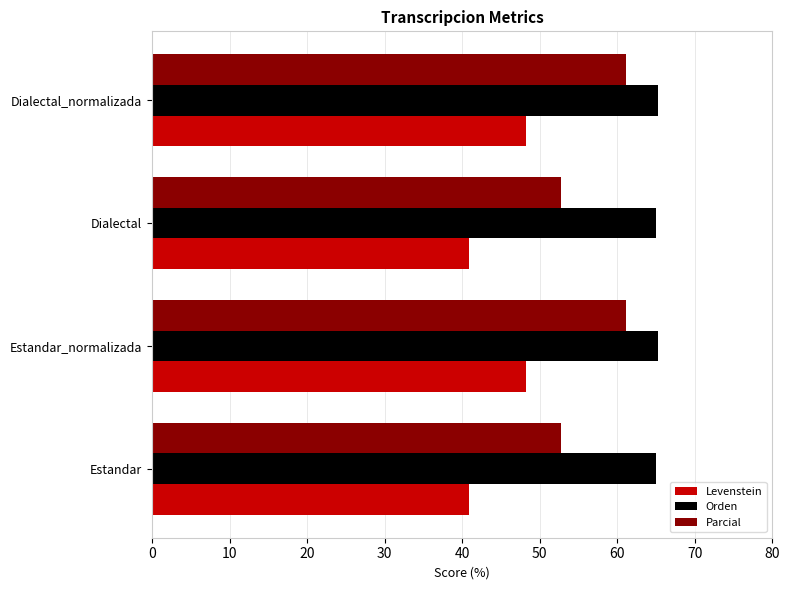

What is the total value across all series at Dialectal?

158.7